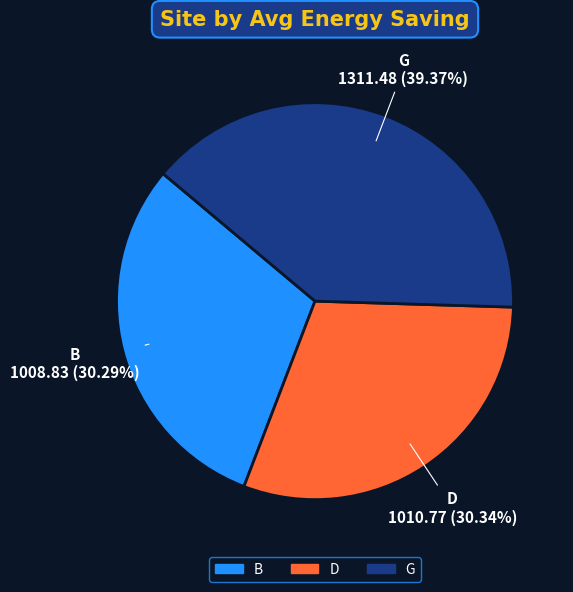

Is there any slice that represents more than half of the pie?

No